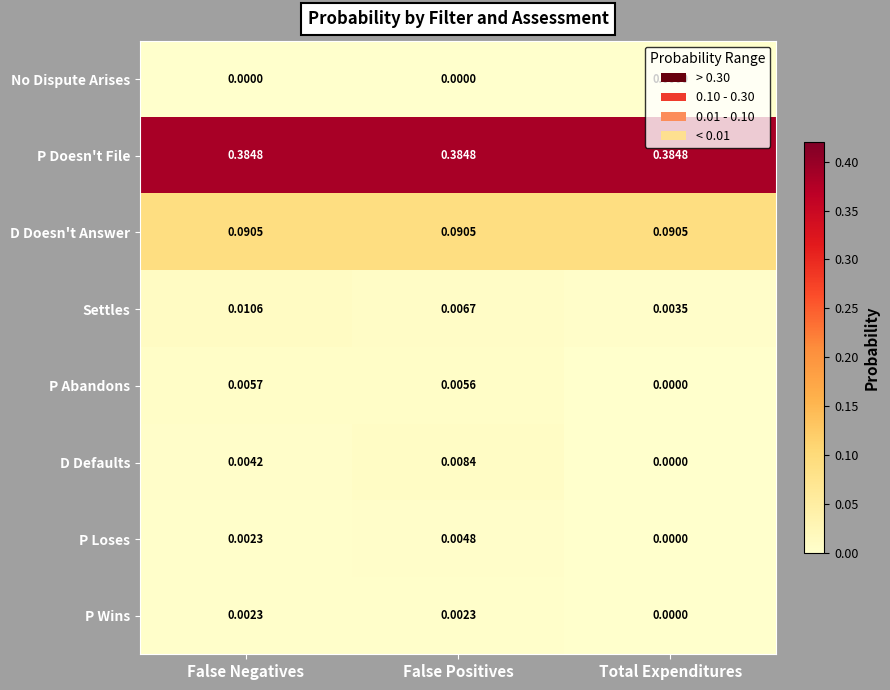

What is the total value across all series at Total Expenditures?

0.5